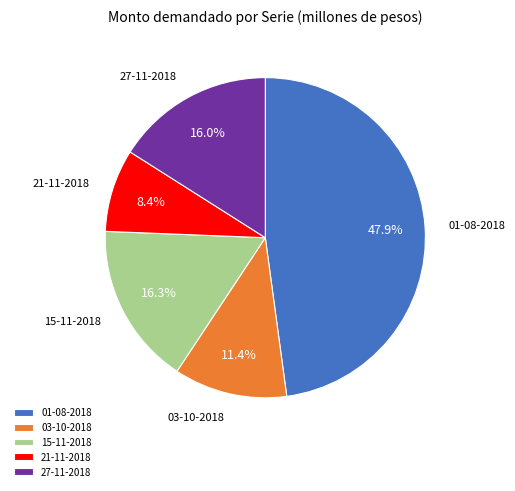

Is there any slice that represents more than half of the pie?

No